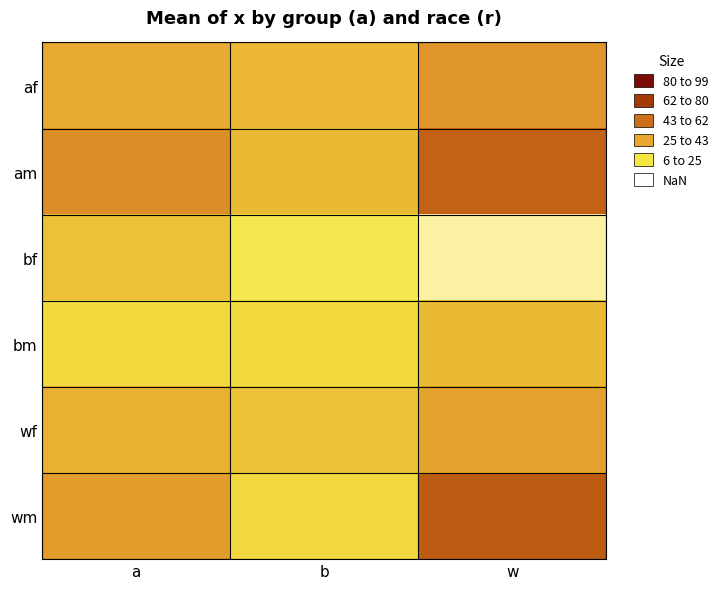

Count the number of data series in this chart.

6